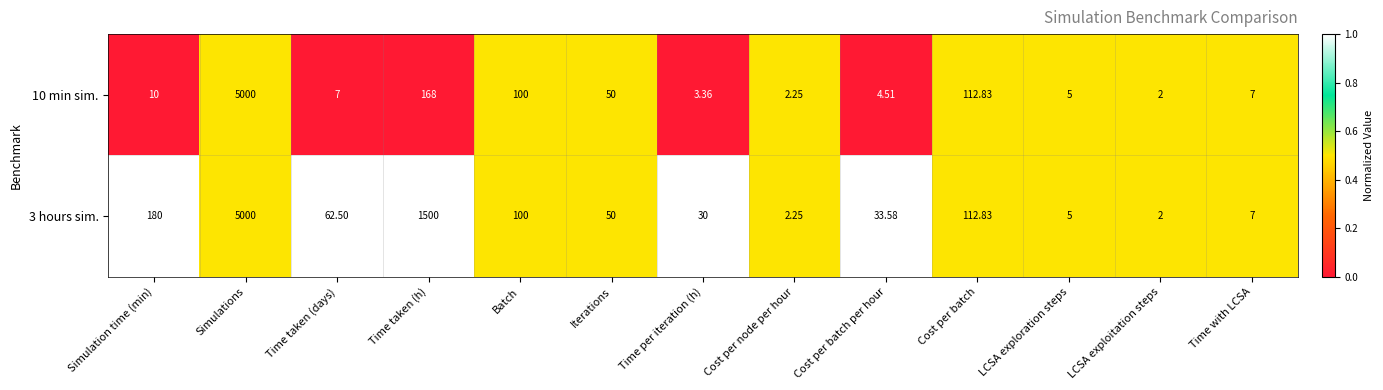

Is the value of 10 min sim. at Simulation time (min) greater than the value of 3 hours sim. at Cost per batch?

No